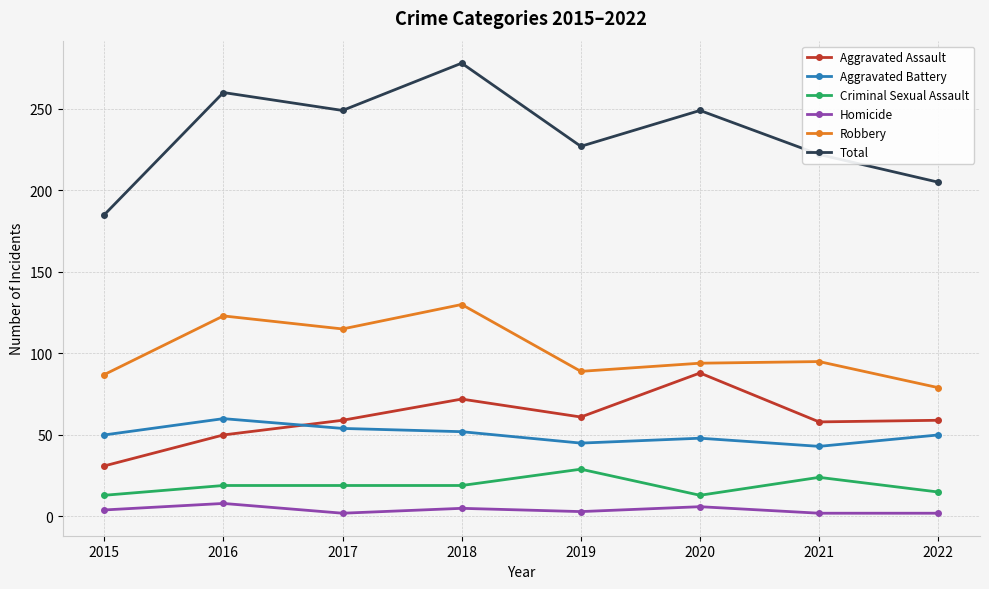

What is the maximum value shown in the chart?

278